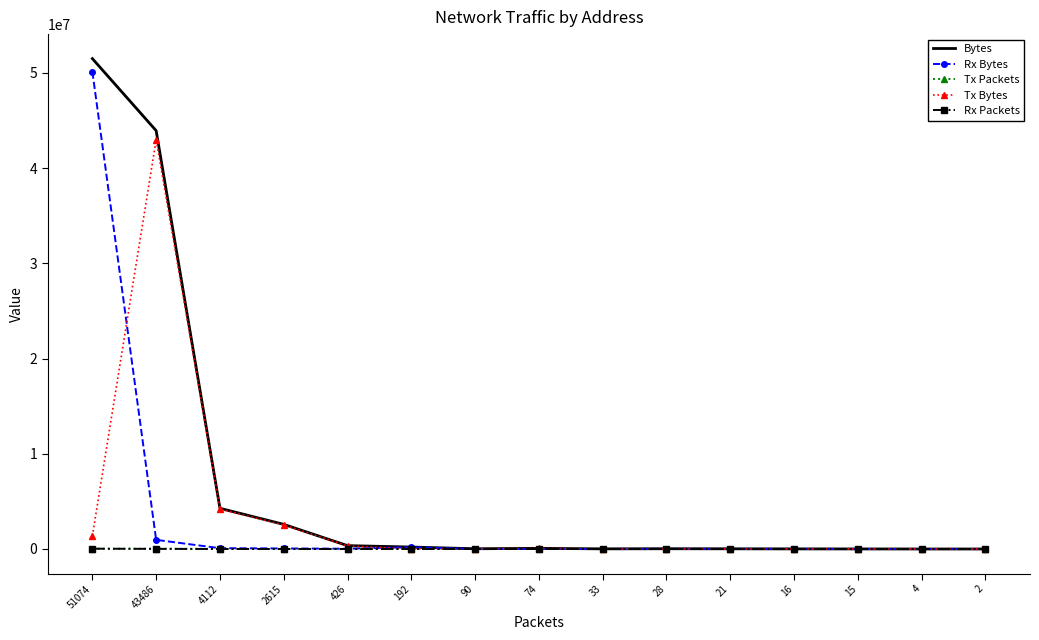

What are all the series names shown in the legend?

Bytes, Rx Bytes, Tx Packets, Tx Bytes, Rx Packets